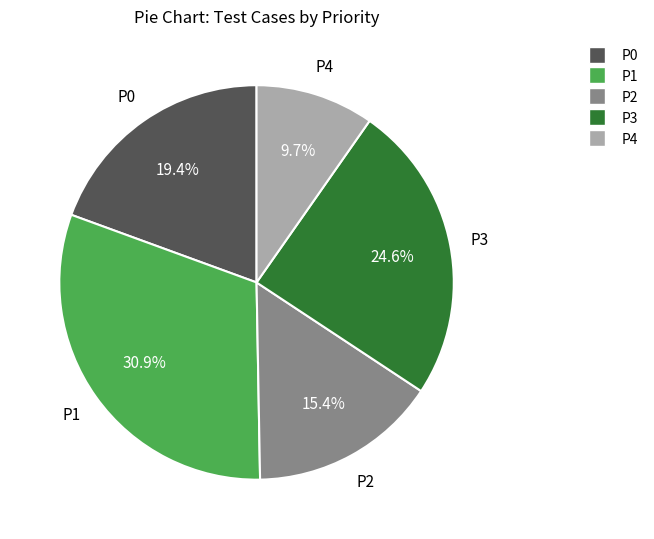

Is there any slice that represents more than half of the pie?

No